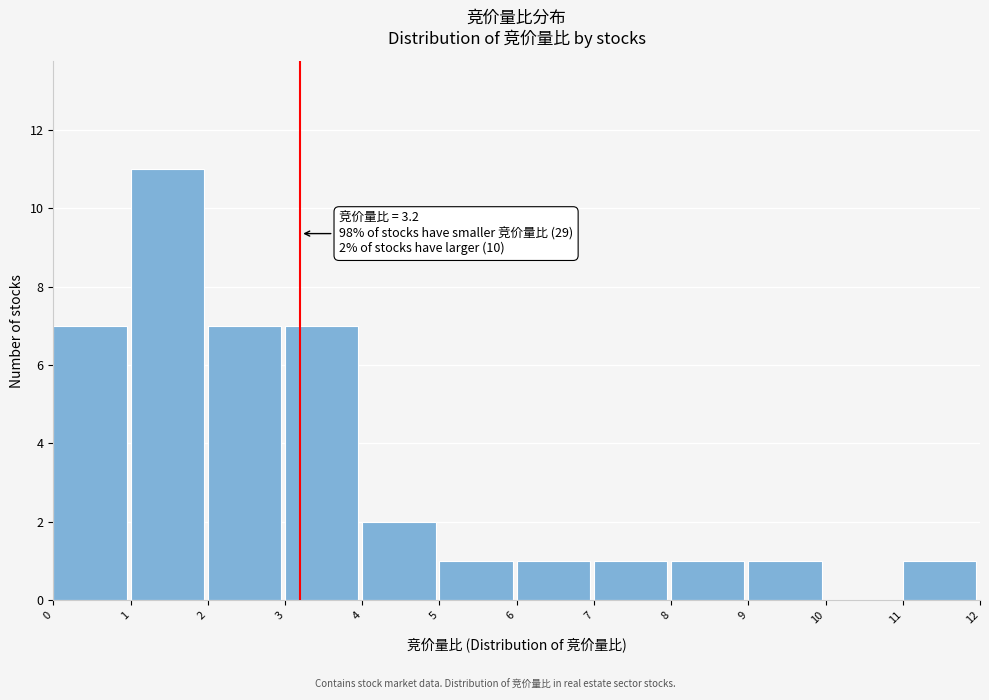

Which range on the x-axis has the tallest bar?

1 to 2